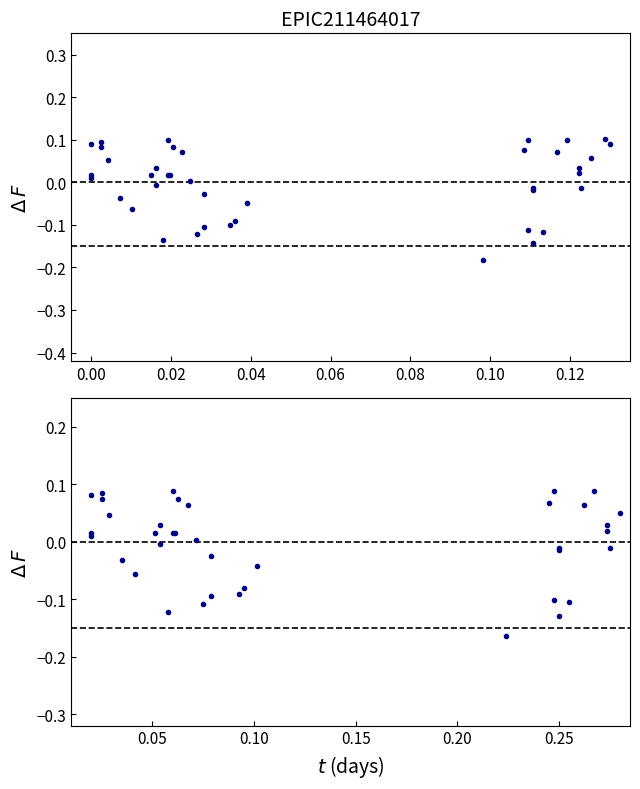

How many values are below zero?

17